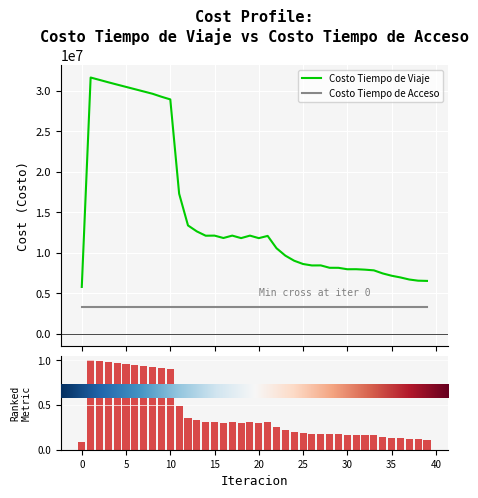

What is the value of the 33rd bar from the left?

0.2